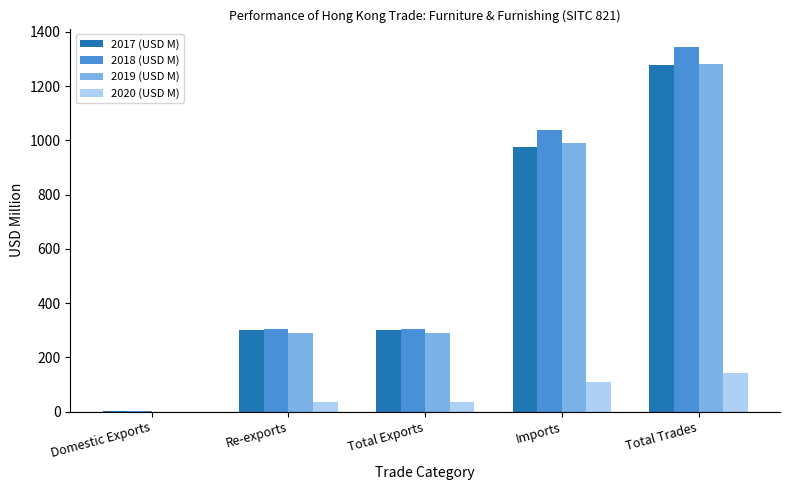

What is the approximate value of 2020 (USD M) at Re-exports?

34.4